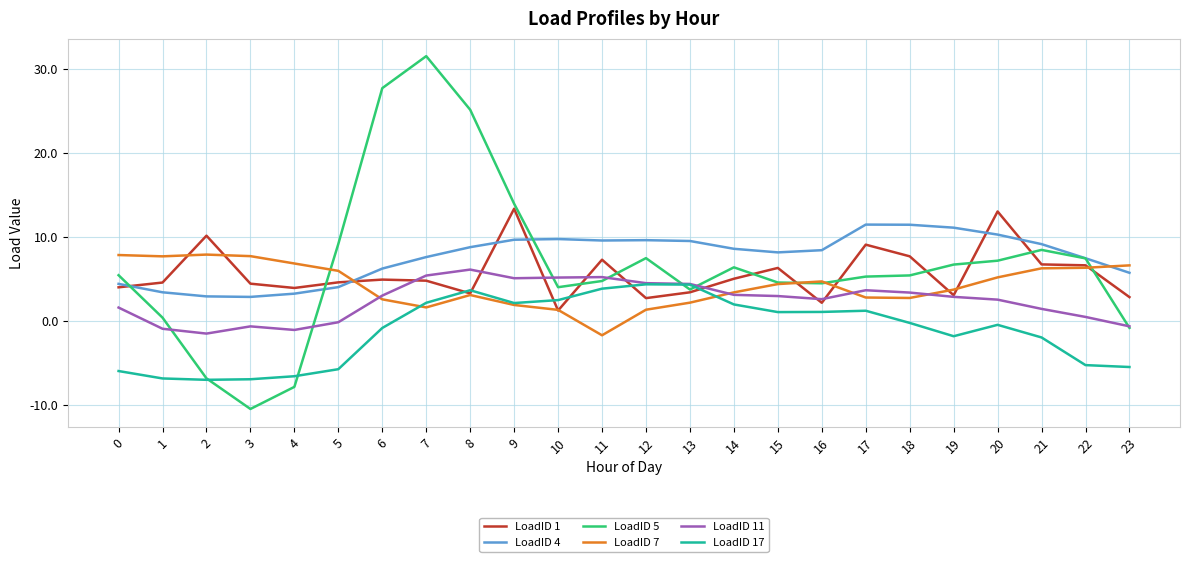

The LoadID 5 series shows 14.8 at 6. True or false?

False